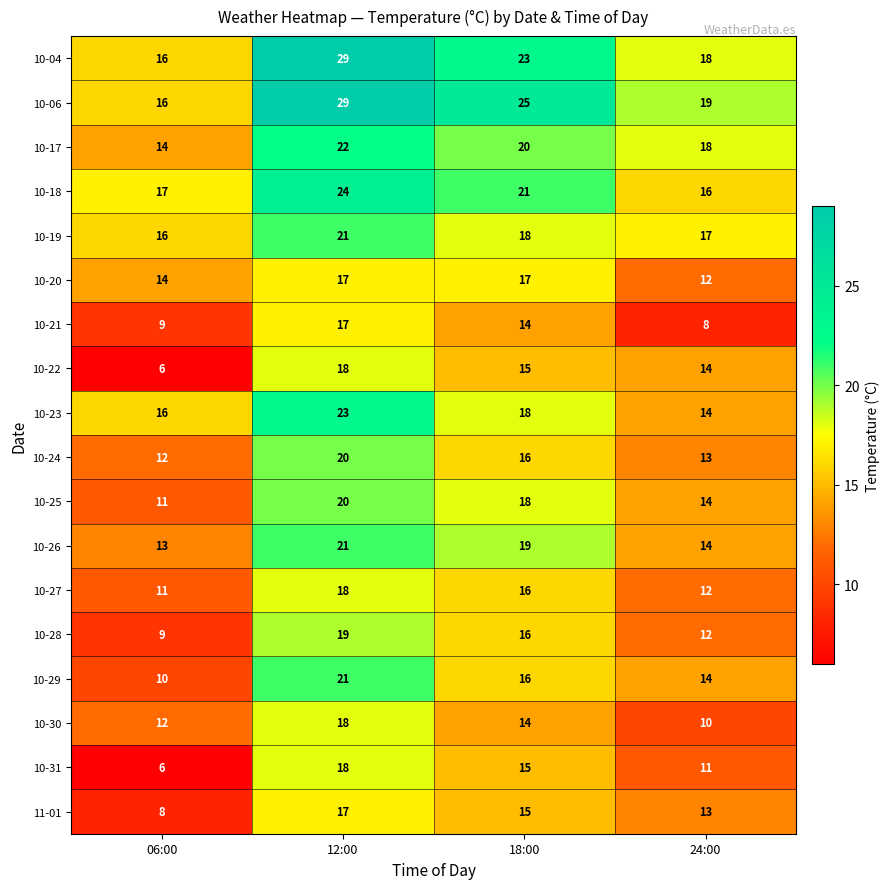

True or false: 10-25 has a value of 11 at 06:00.

True